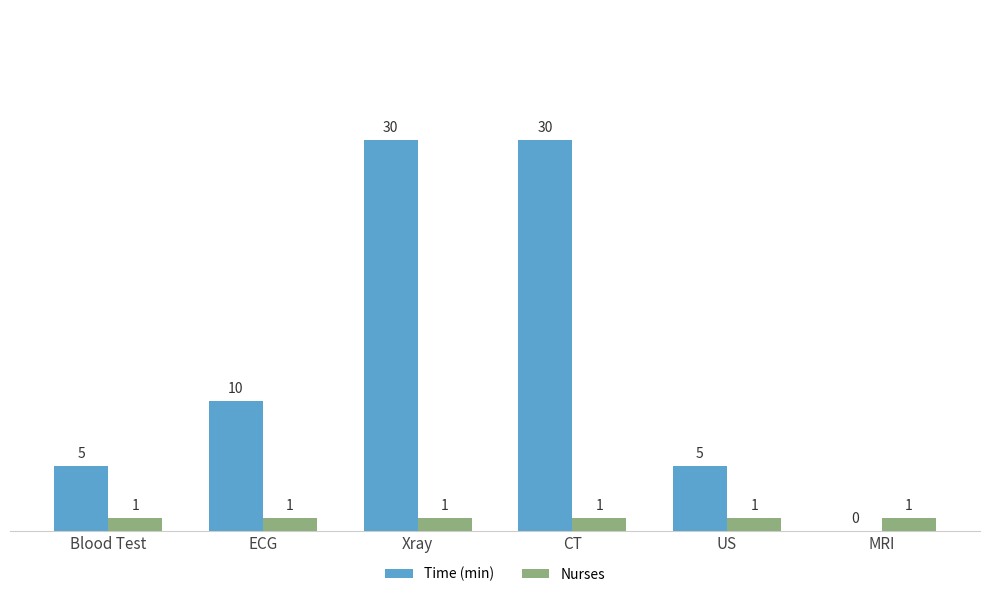

What is the sum of the Time (min) values at US and CT?

35